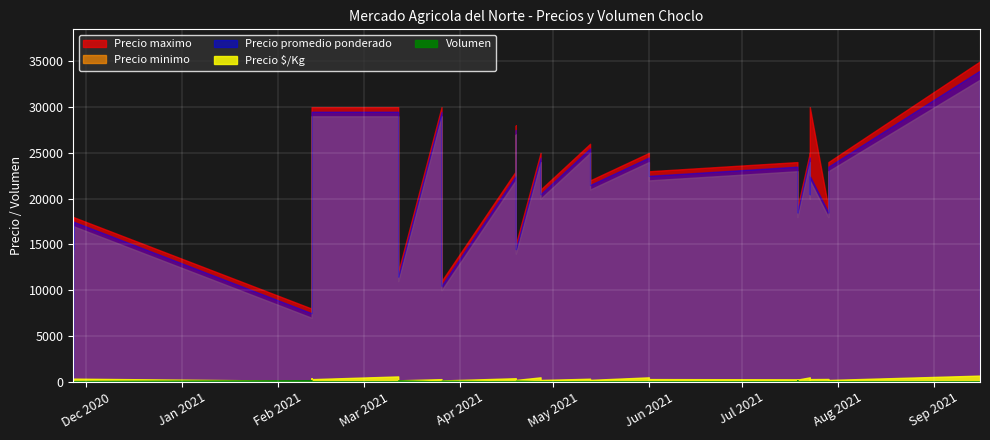

How many interior local valleys does the Precio maximo series have?

6